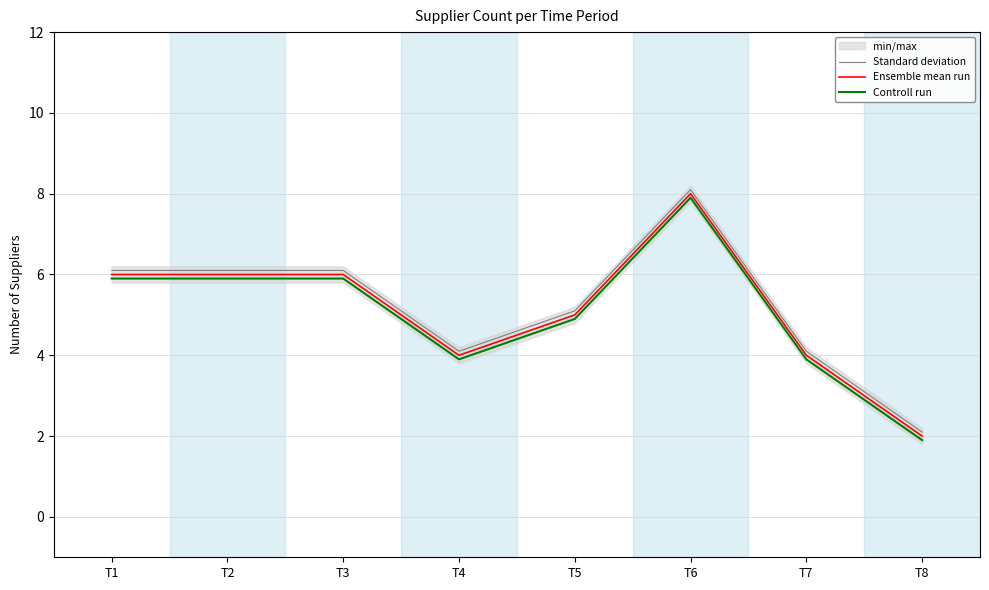

Is it true that Ensemble mean run equals 8.0 at T6?

True